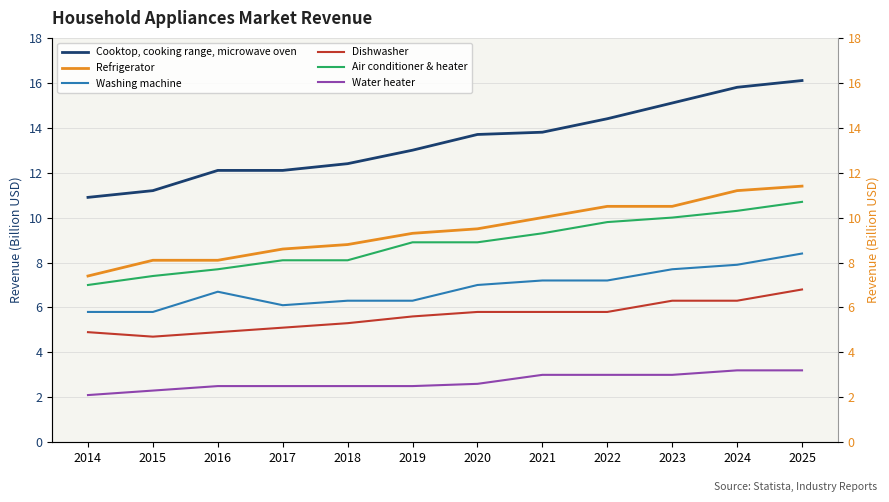

True or false: Washing machine has a value of 3.3 at 2020.

False